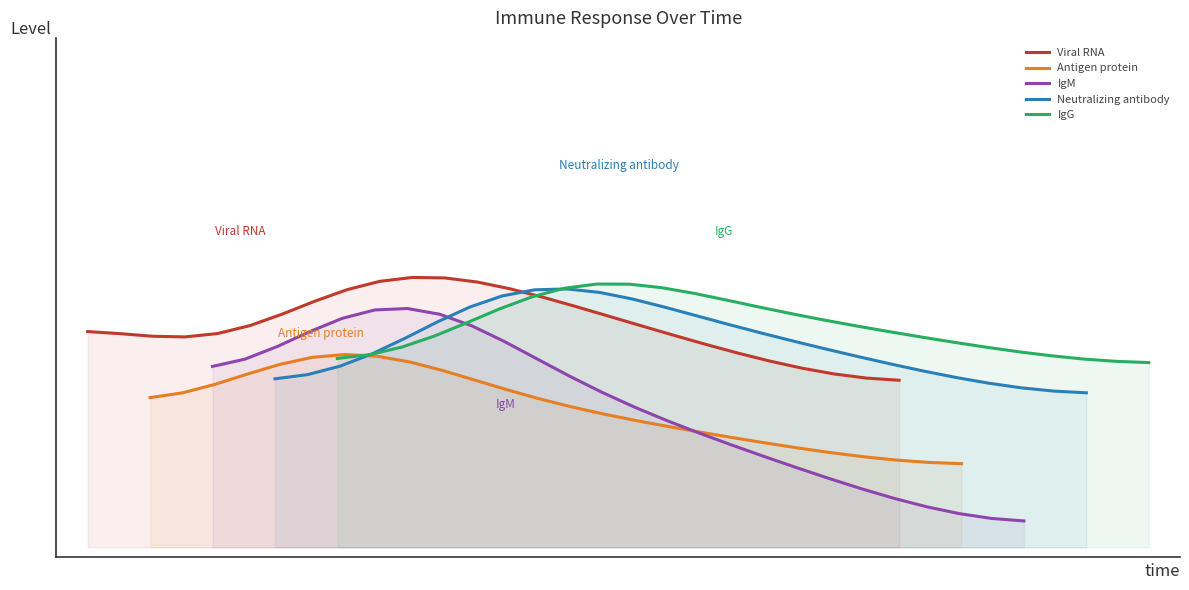

How many lines are shown in the chart?

5